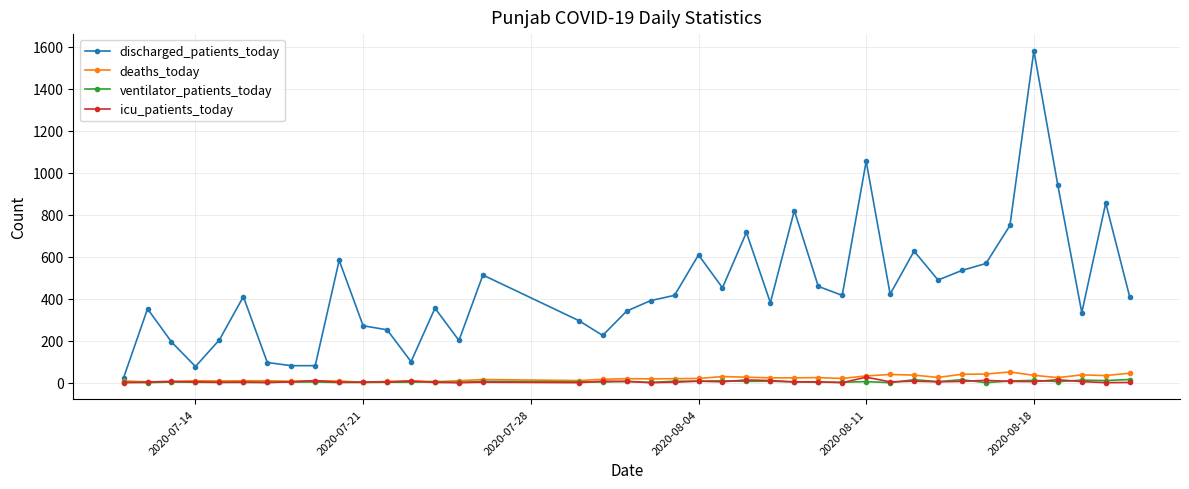

What is the difference between the maximum and minimum values in the deaths_today series?

49